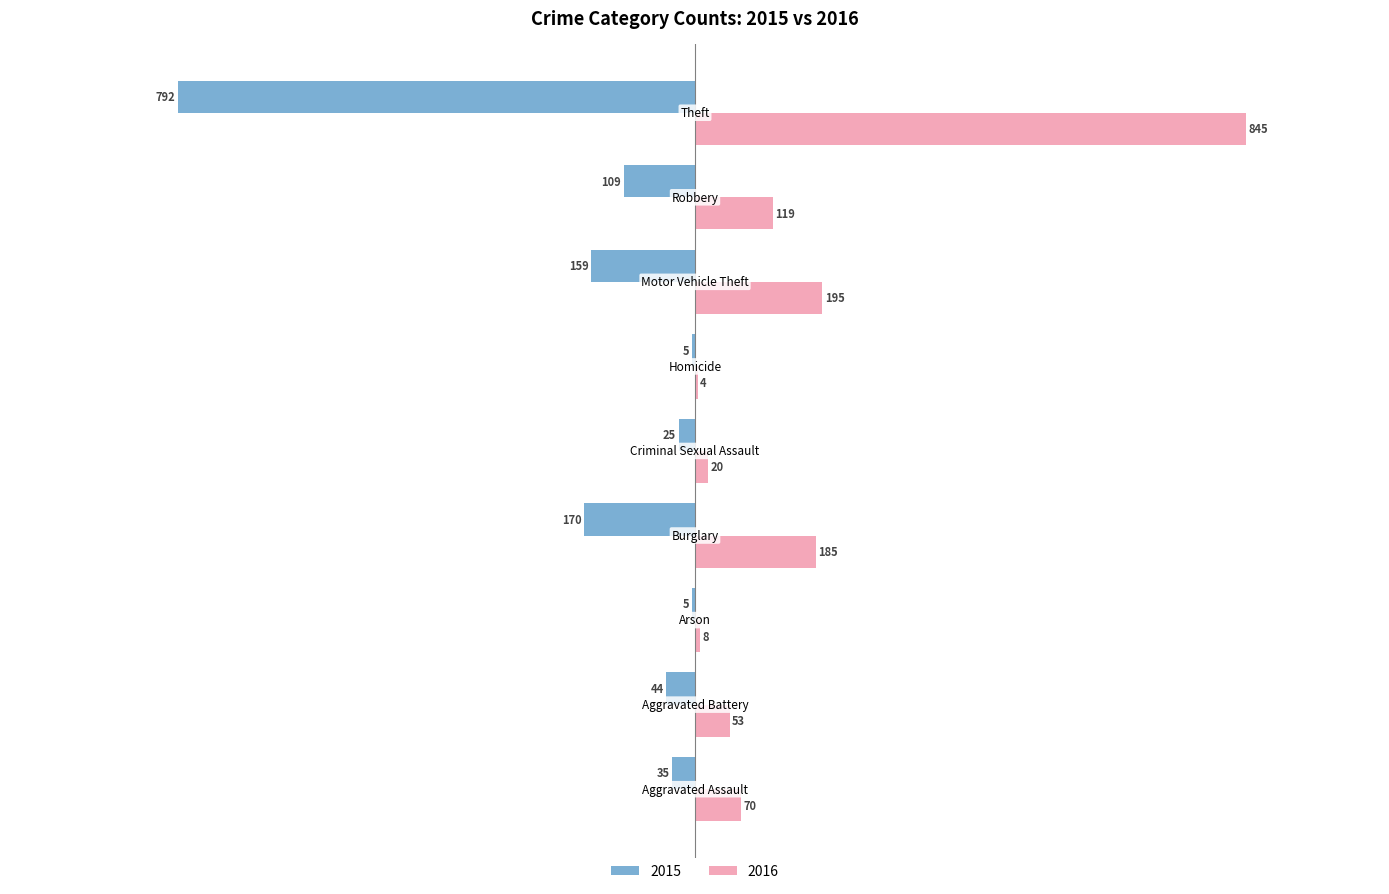

Which series has the largest total across all categories?

2016